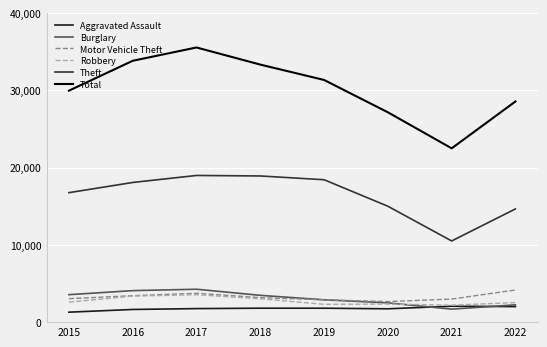

Is the value of Total at 2020 greater than the value of Motor Vehicle Theft at 2021?

Yes